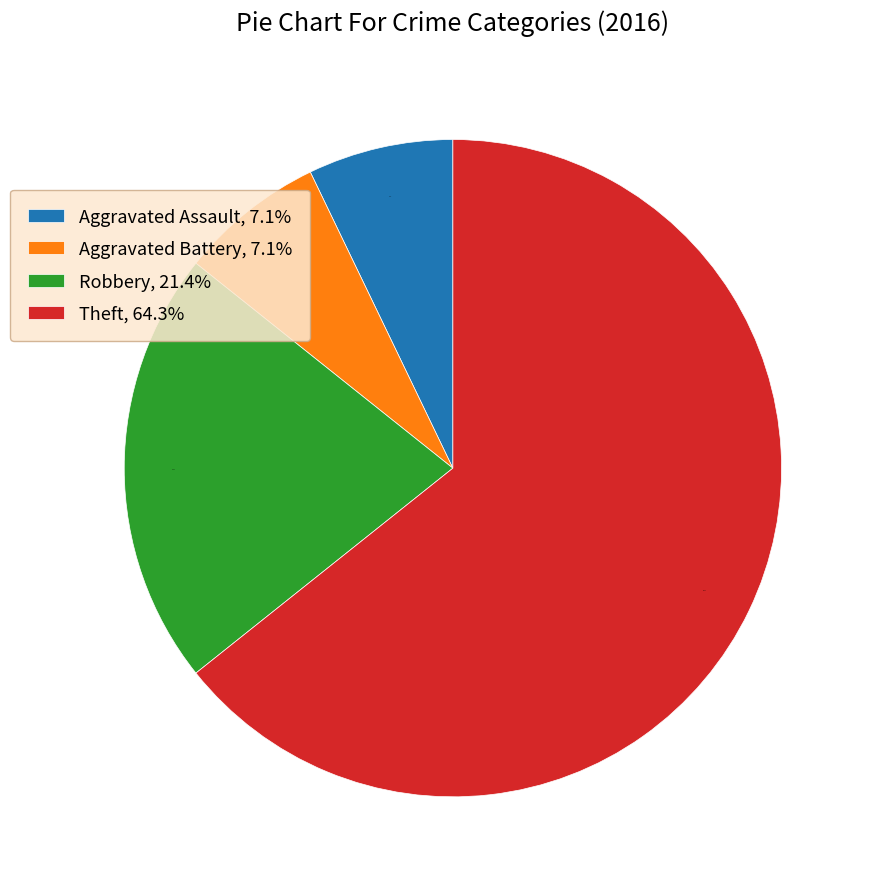

Approximately how many times larger is the value at Aggravated Assault compared to Aggravated Battery?

1.0